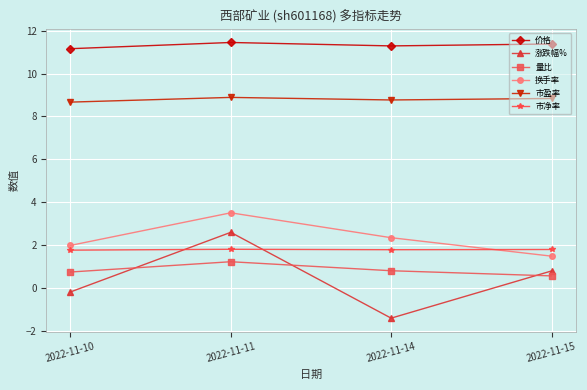

True or false: 市盈率 and 市净率 intersect in this chart.

False